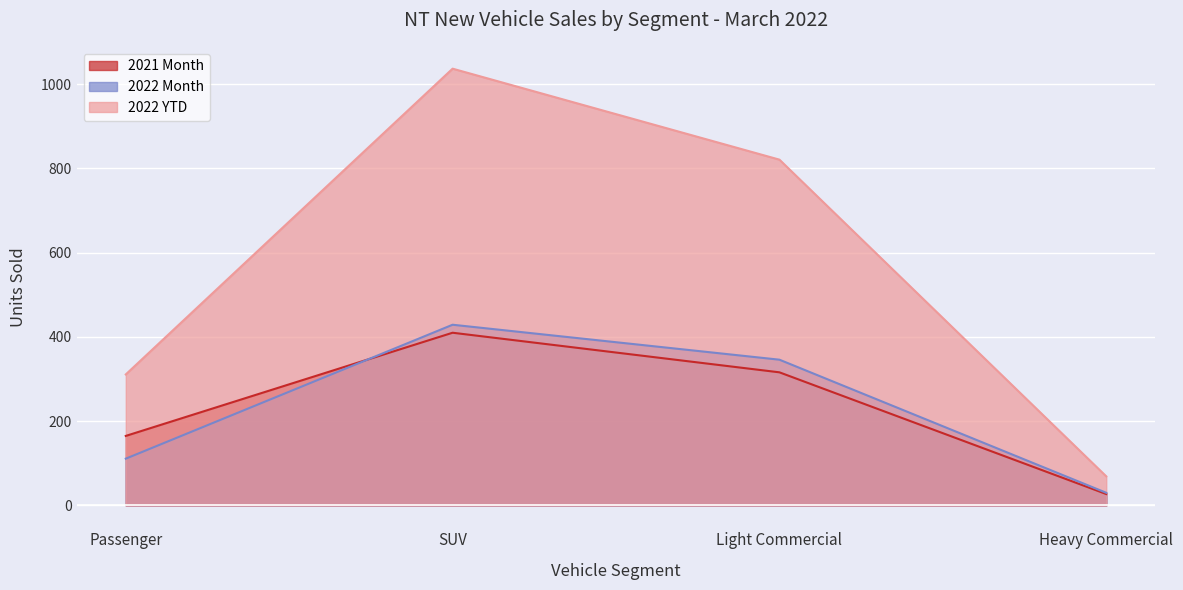

Reading left to right, what are all the values shown in this chart?

2021 Month: Passenger=165	SUV=410	Light Commercial=316	Heavy Commercial=27
2022 Month: Passenger=111	SUV=429	Light Commercial=346	Heavy Commercial=30
2022 YTD: Passenger=311	SUV=1037	Light Commercial=821	Heavy Commercial=69